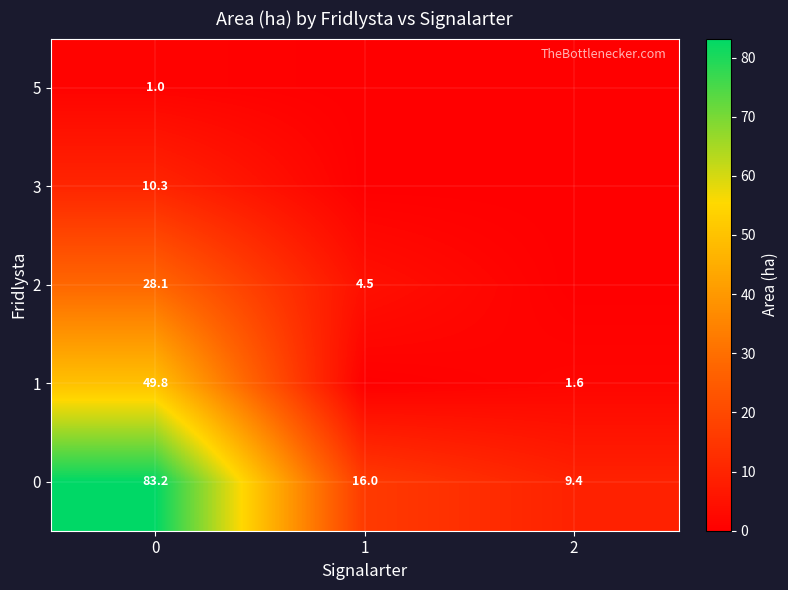

At how many categories does at least one series exceed 58?

1